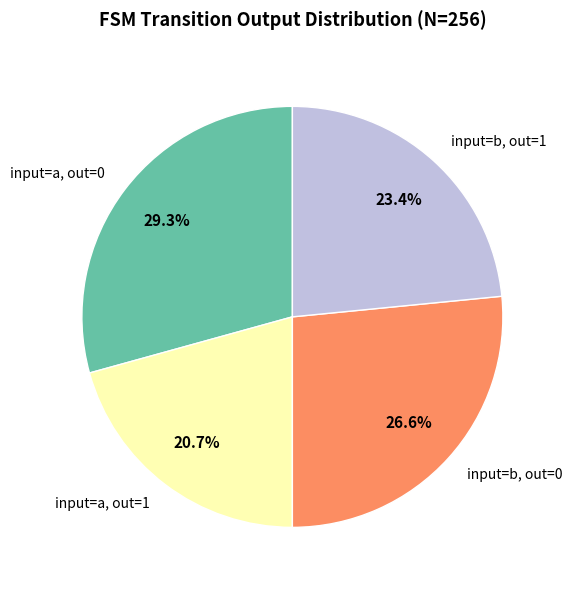

Count the number of slices in the pie.

4